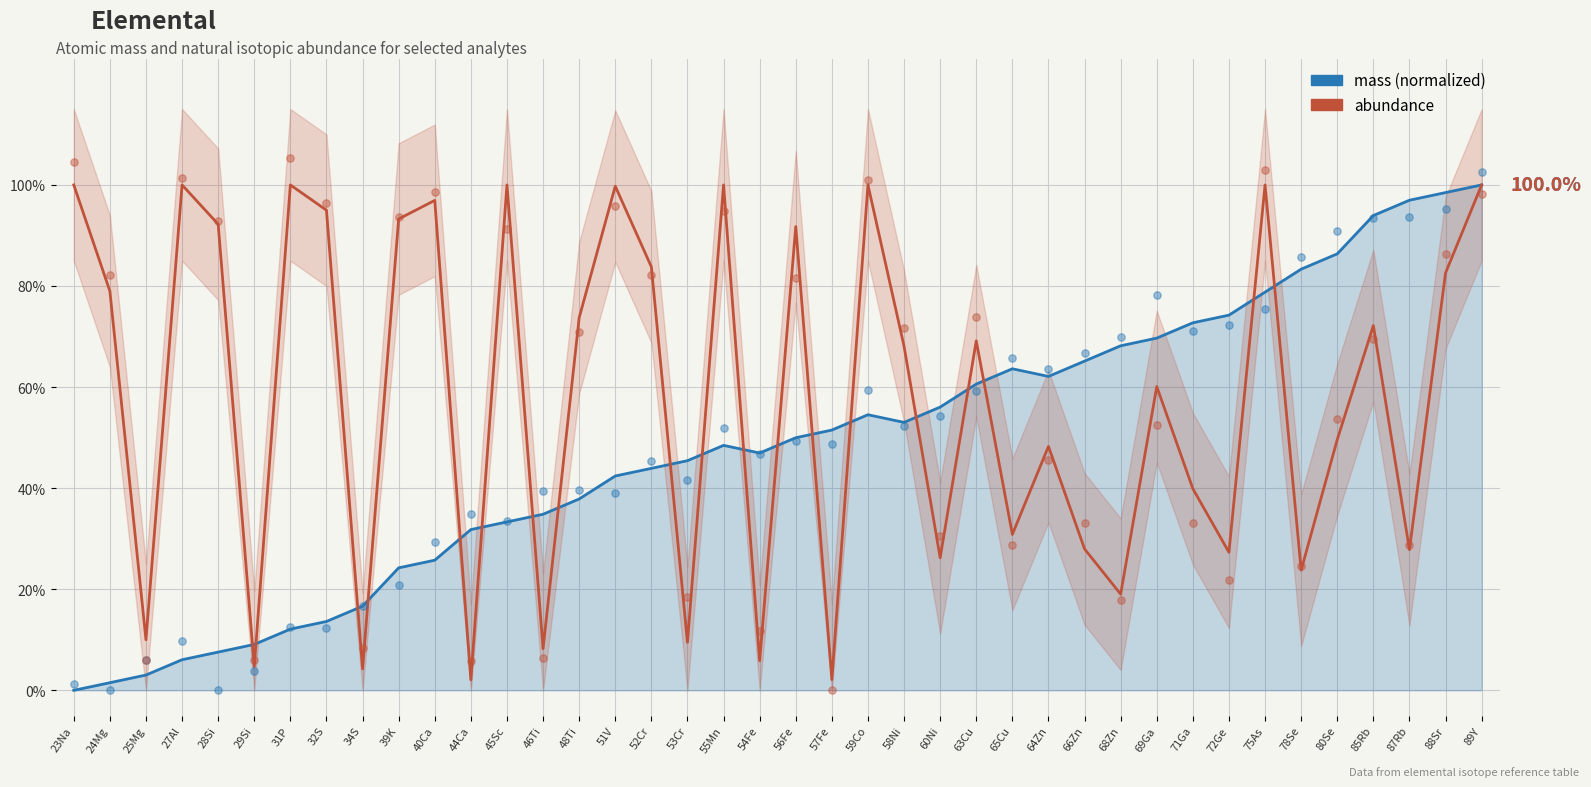

Is the value of mass (normalized) at 29Si greater than the value of abundance at 69Ga?

No